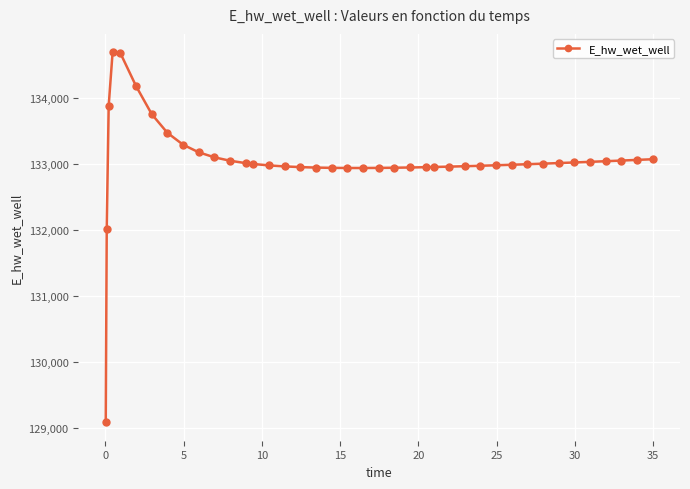

Count the number of values greater than 132997.

20